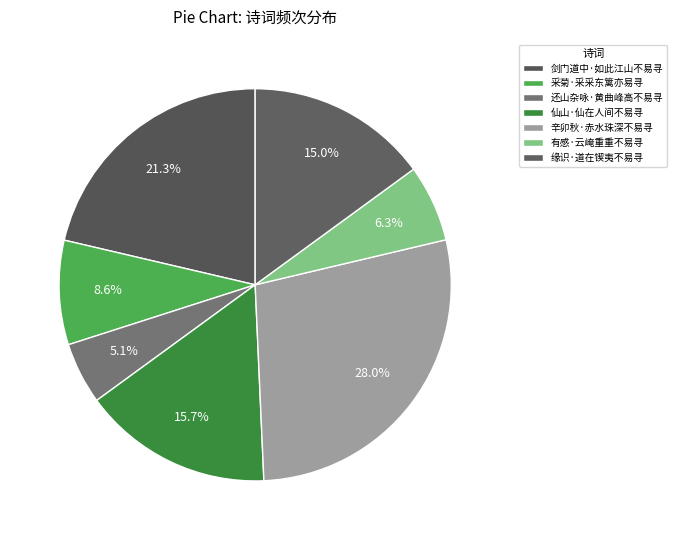

Between 采菊·采采东篱亦易寻 and 还山杂咏·黄曲峰高不易寻, which is larger?

采菊·采采东篱亦易寻